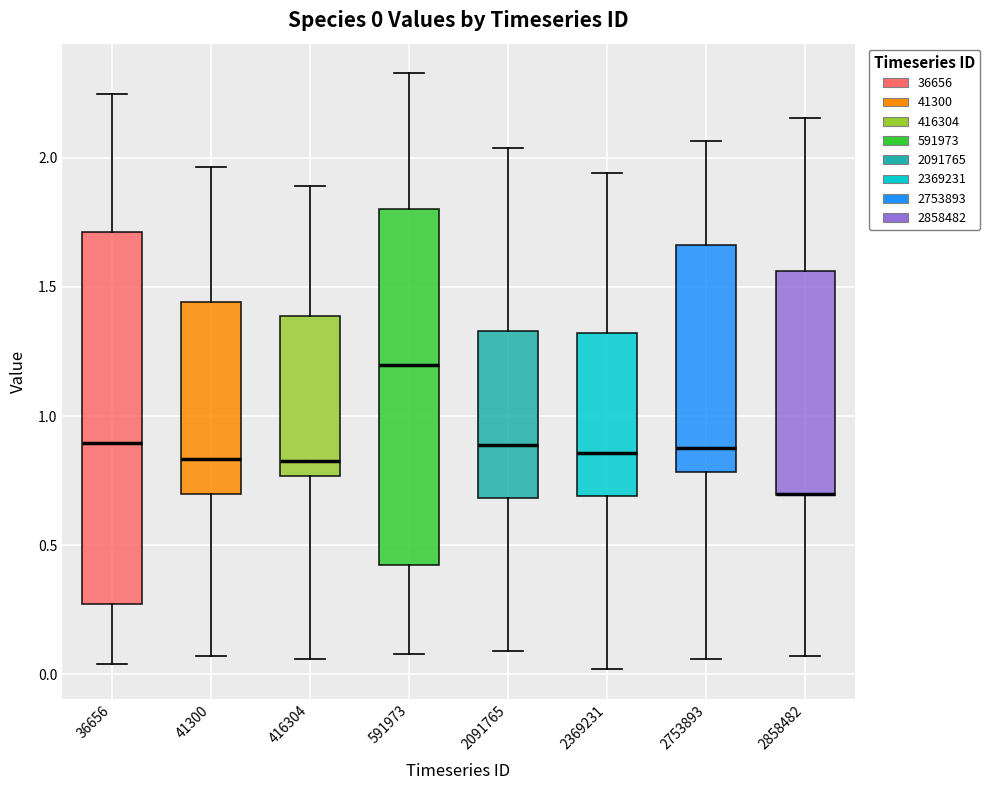

Which box is the tallest, from its lower edge to its upper edge?

36656